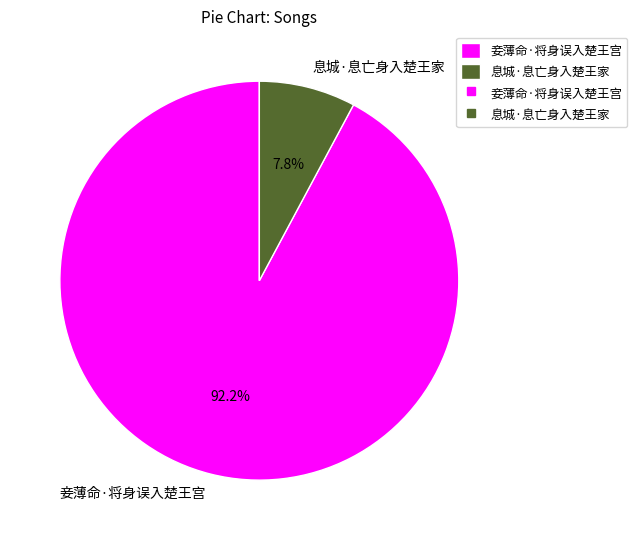

What portion of the pie excludes 息城·息亡身入楚王家?

92.2%